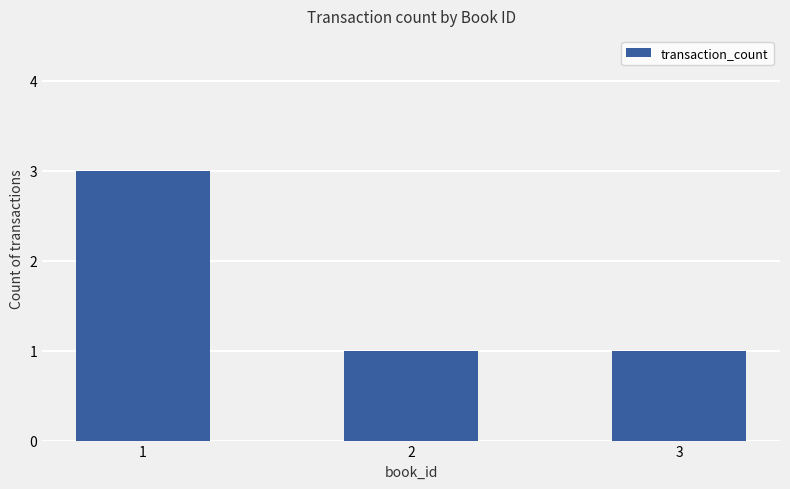

What is the difference between the values at 1 and 3?

2